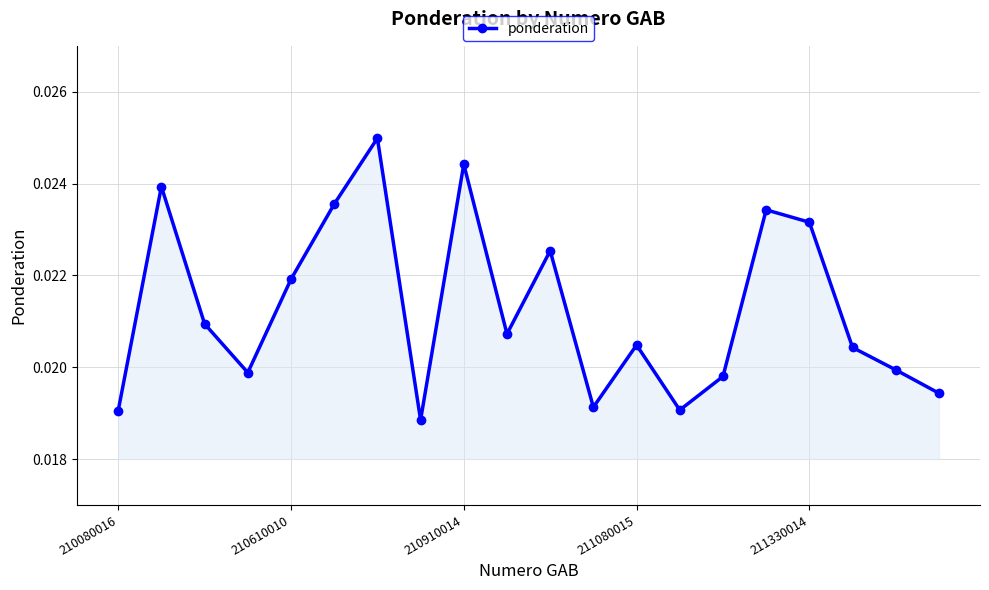

True or false: there are more than 1 points higher than both neighbors.

True